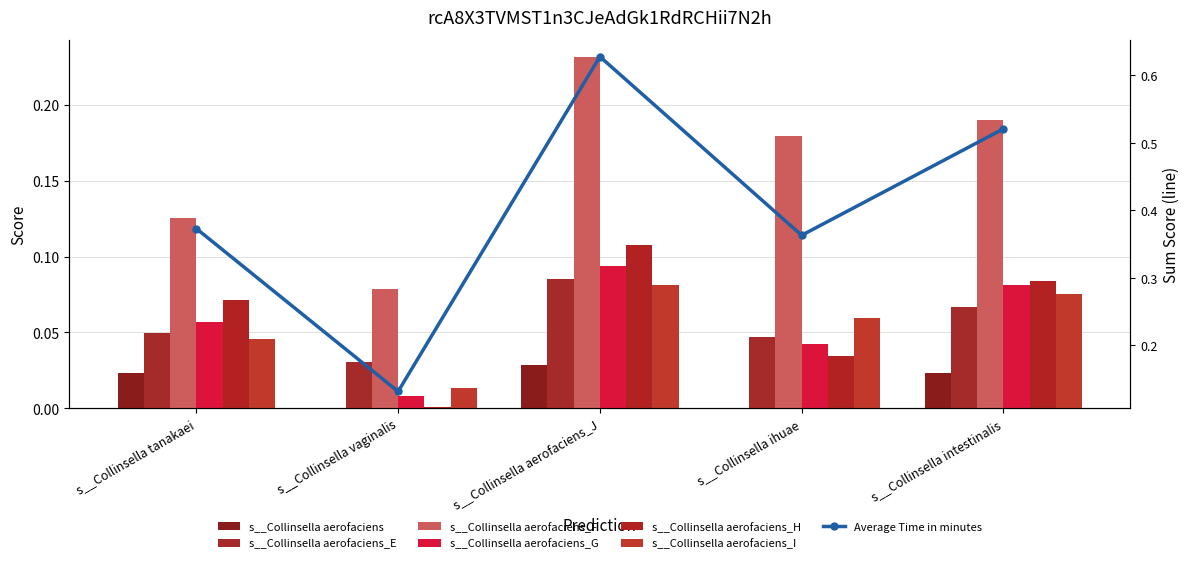

Which series has the largest total across all categories?

s__Collinsella aerofaciens_F